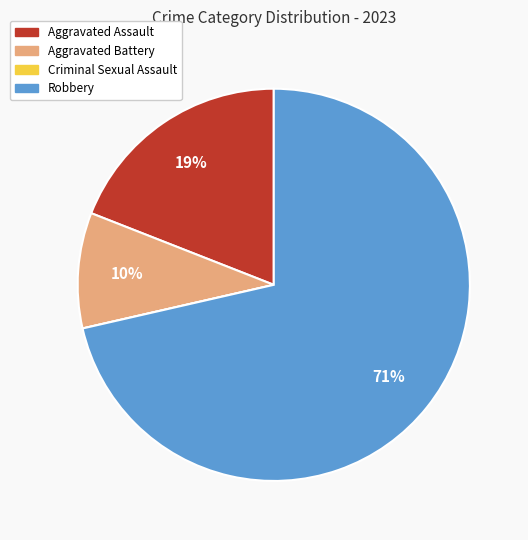

Which slice is the largest?

Robbery